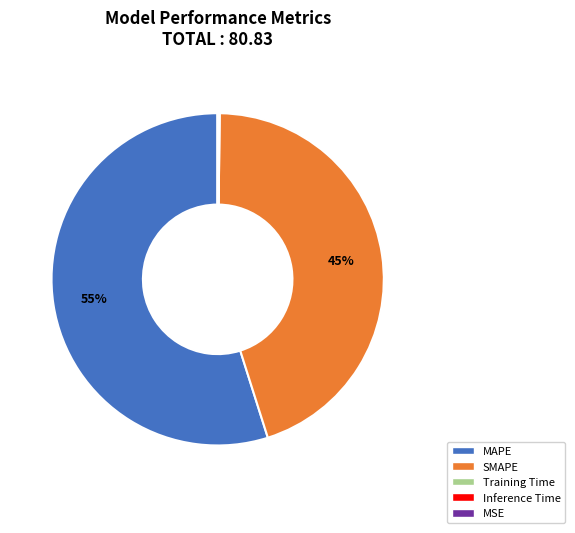

To the nearest percent, what is the difference between the largest and smallest slice percentages?

55%